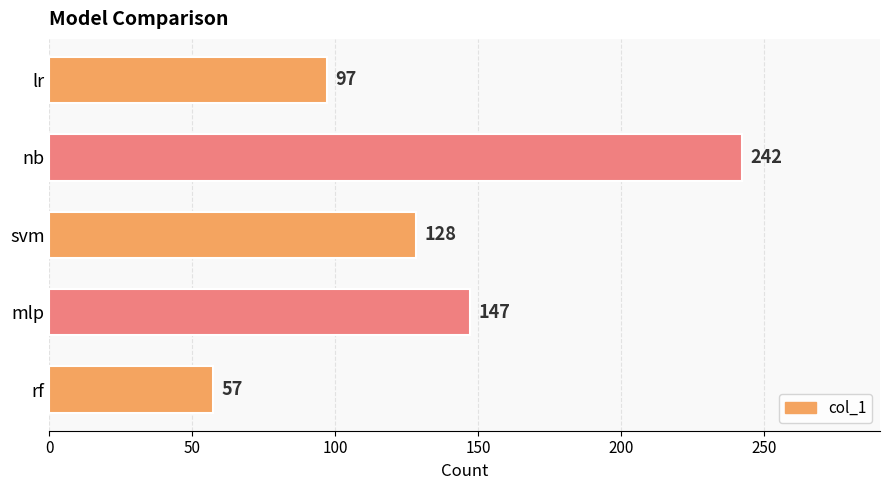

What is the ratio of the value at svm to the value at rf?

2.2